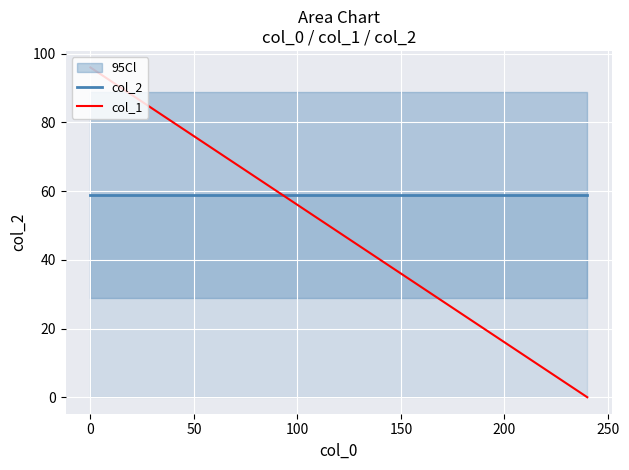

At how many categories does at least one series exceed 45?

2